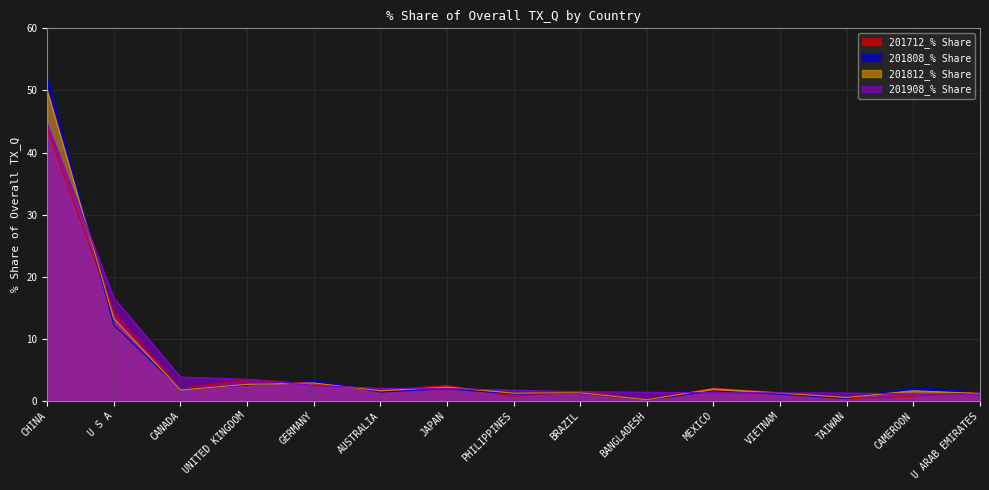

What position from the right is MEXICO?

5